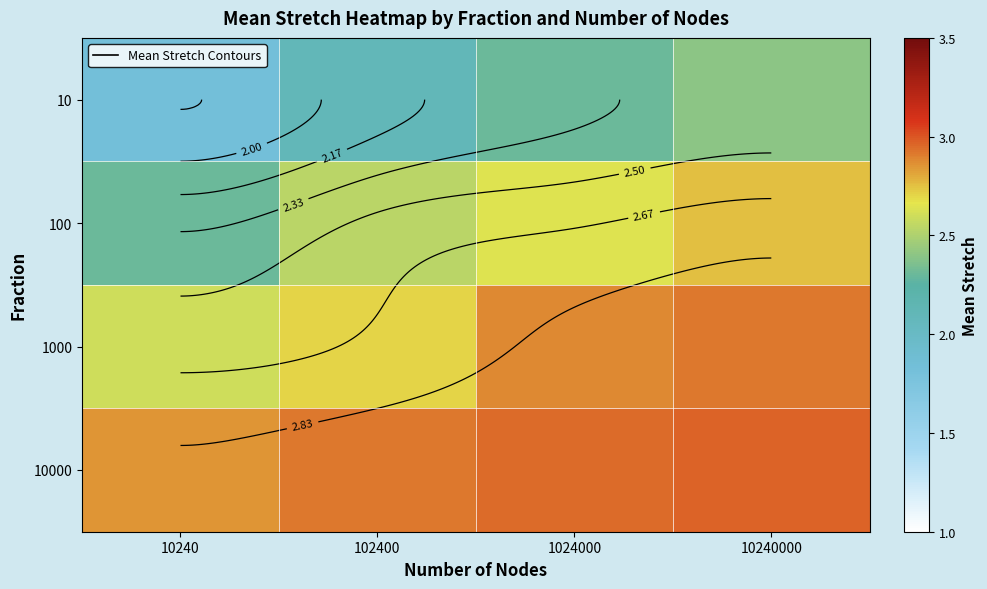

Rank the categories by 1000 value from lowest to highest.

10240, 102400, 1024000, 10240000